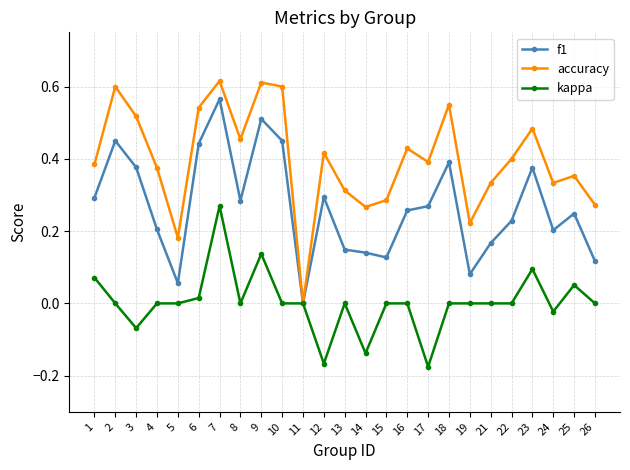

Which series has the widest spread of values?

accuracy